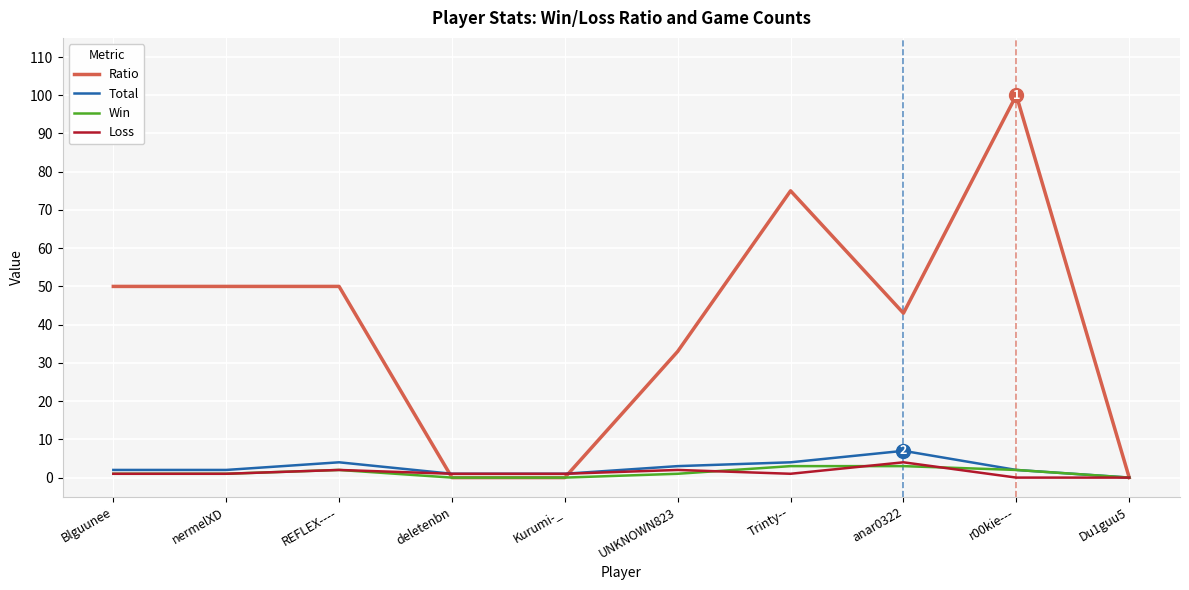

The Ratio series shows 75 at Trinty--. True or false?

True